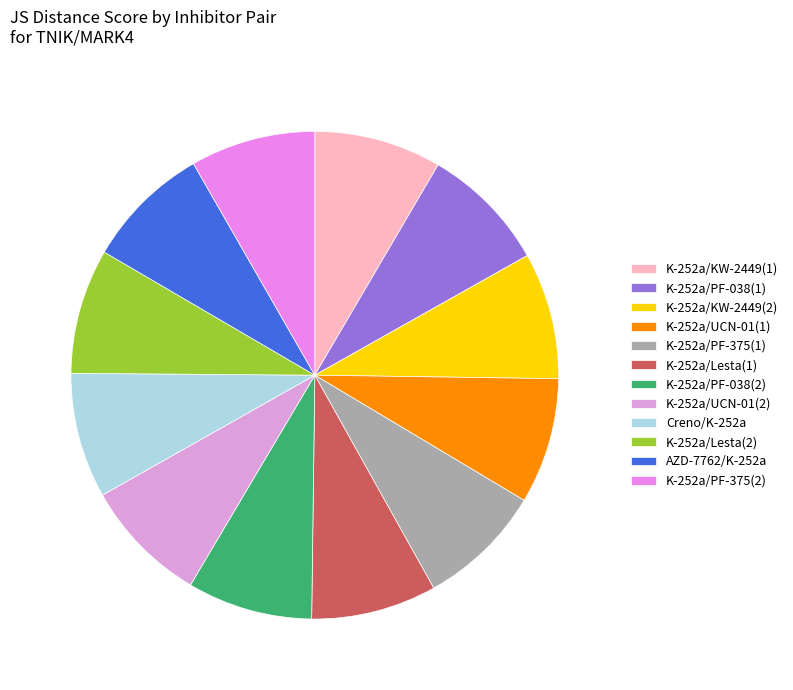

Count the number of slices in the pie.

12